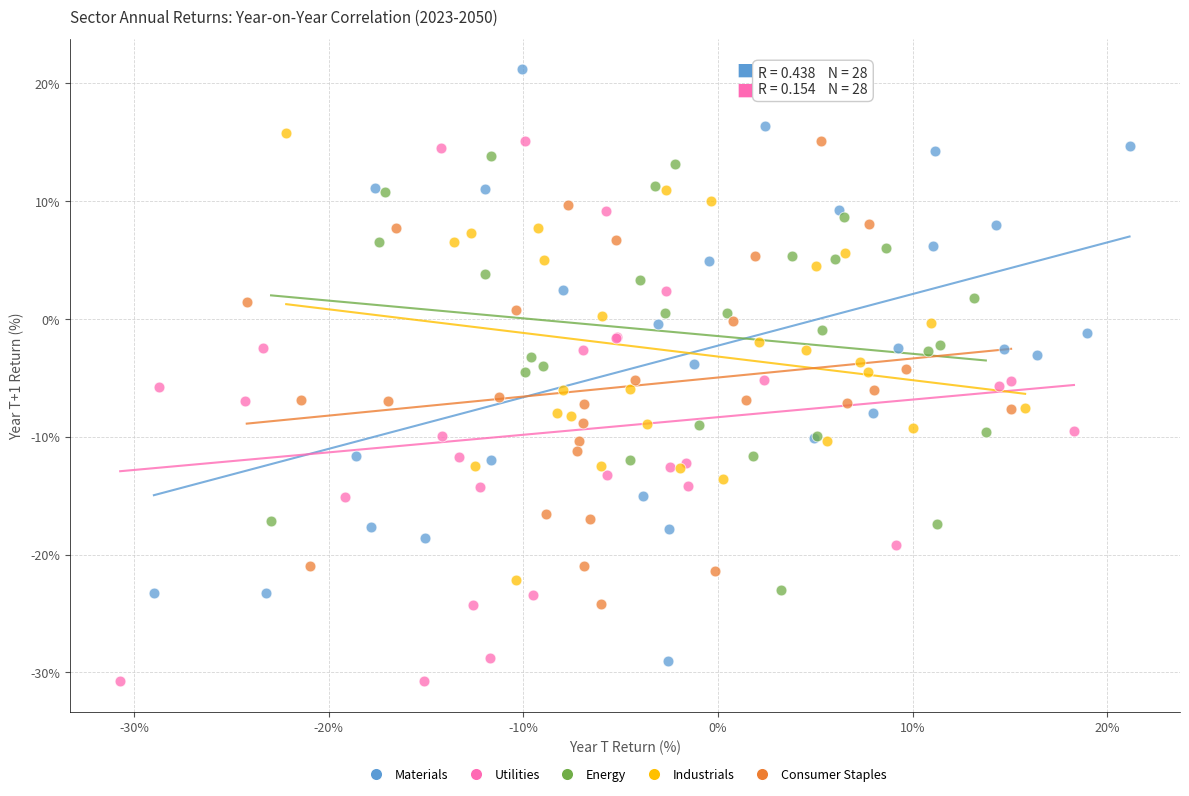

Which series has the largest Y range (max minus min)?

Materials